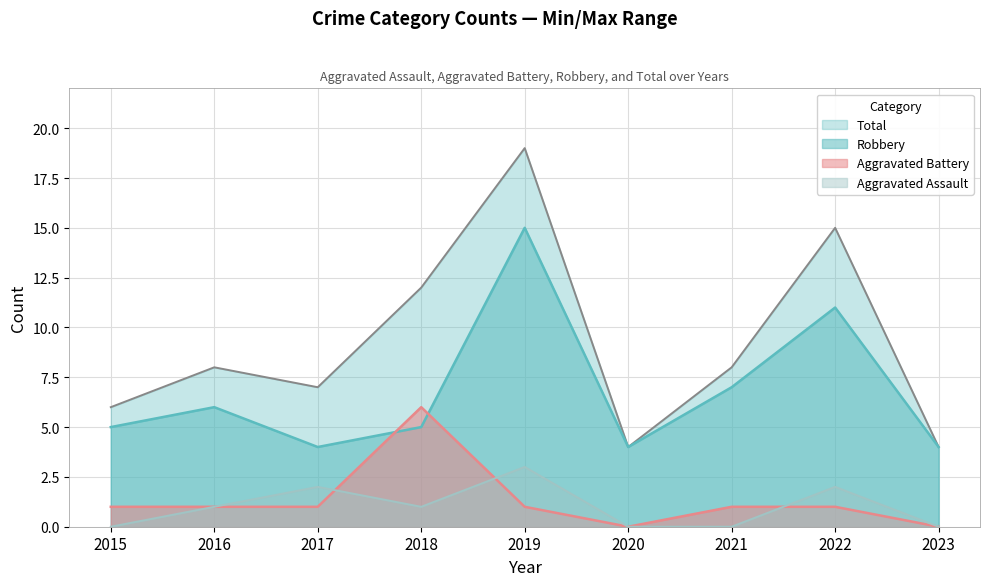

List the series in order of their peak value, highest first.

Total, Robbery, Aggravated Battery, Aggravated Assault